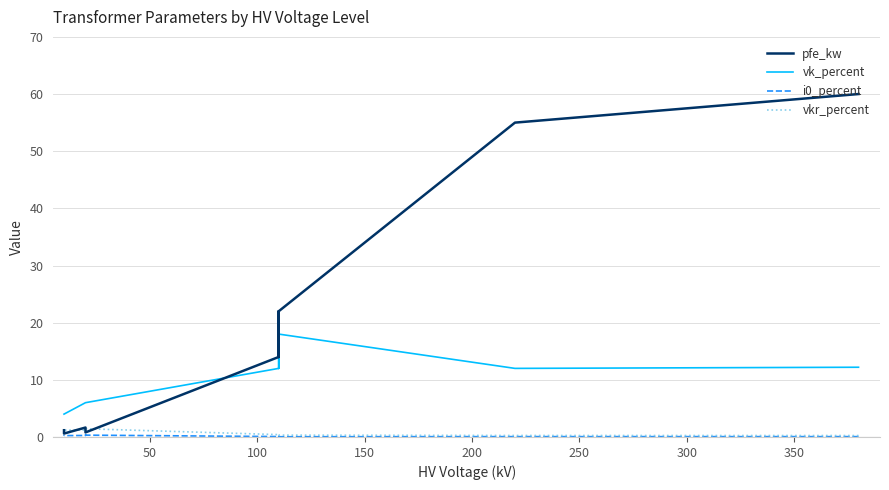

What are all the series names shown in the legend?

pfe_kw, vk_percent, i0_percent, vkr_percent